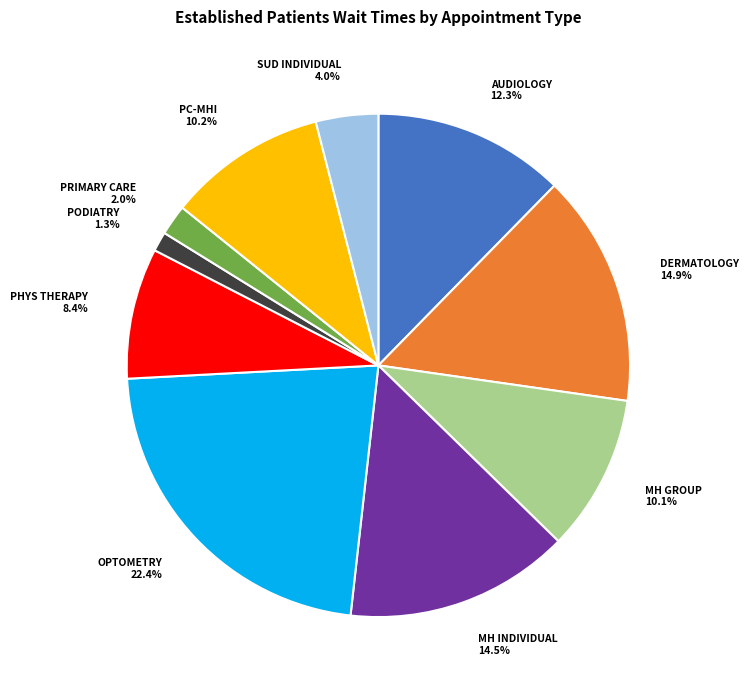

Is there any slice that represents more than half of the pie?

No